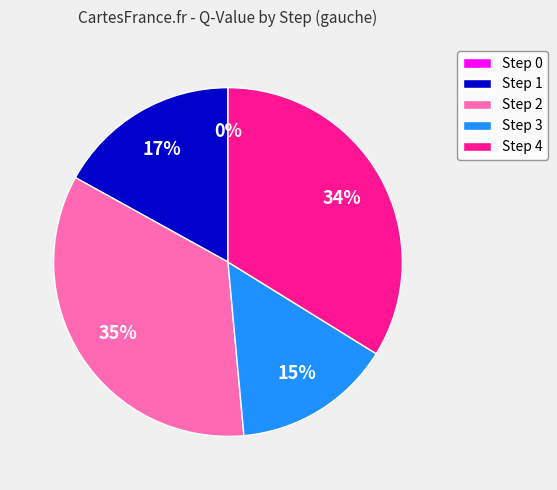

Between Step 2 and Step 4, which is larger?

Step 2